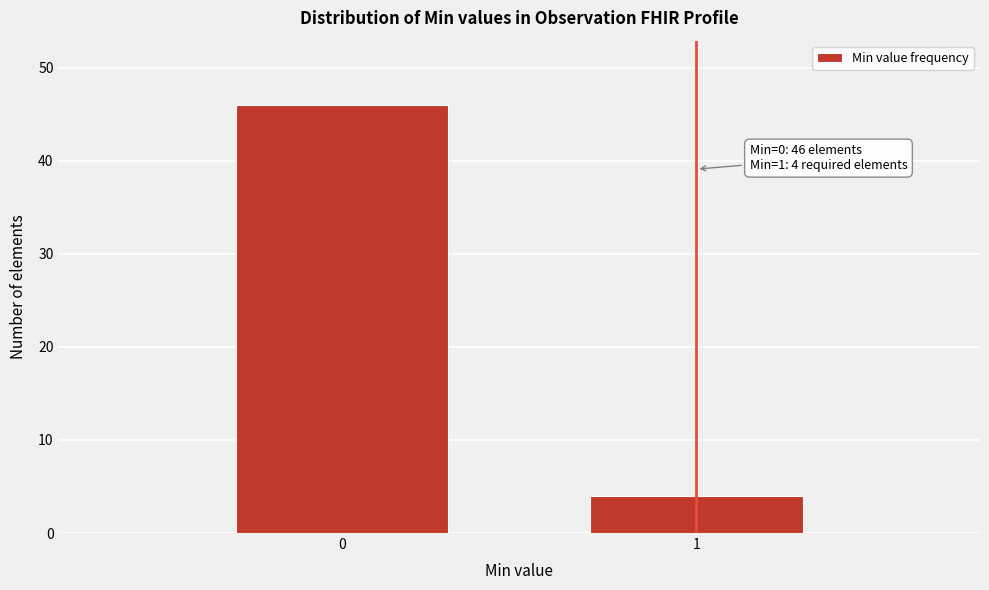

Reading left to right, what are all the values shown in this chart?

46	4